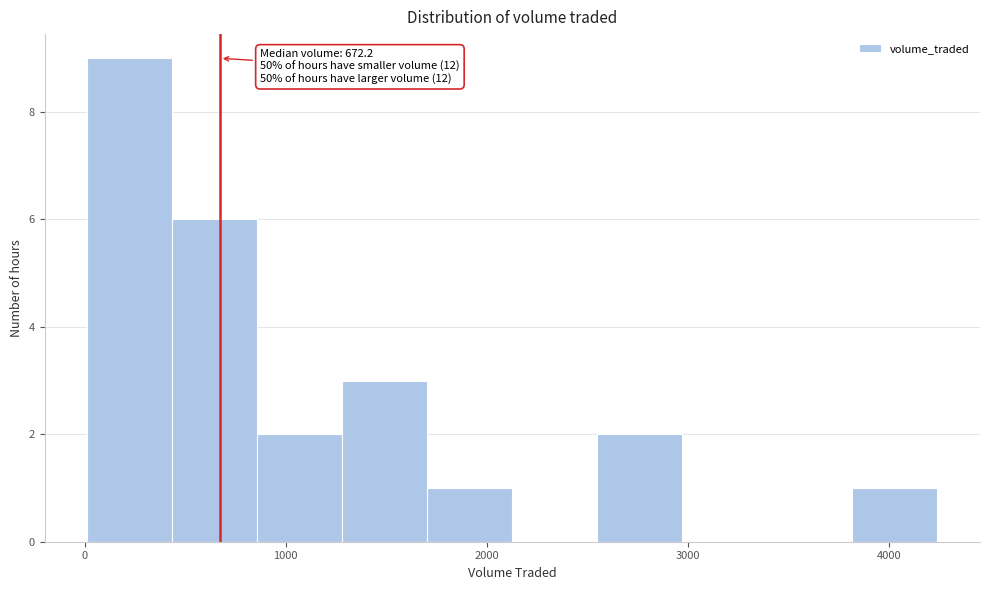

Over which range of the x-axis is the bar tallest?

0 to 400